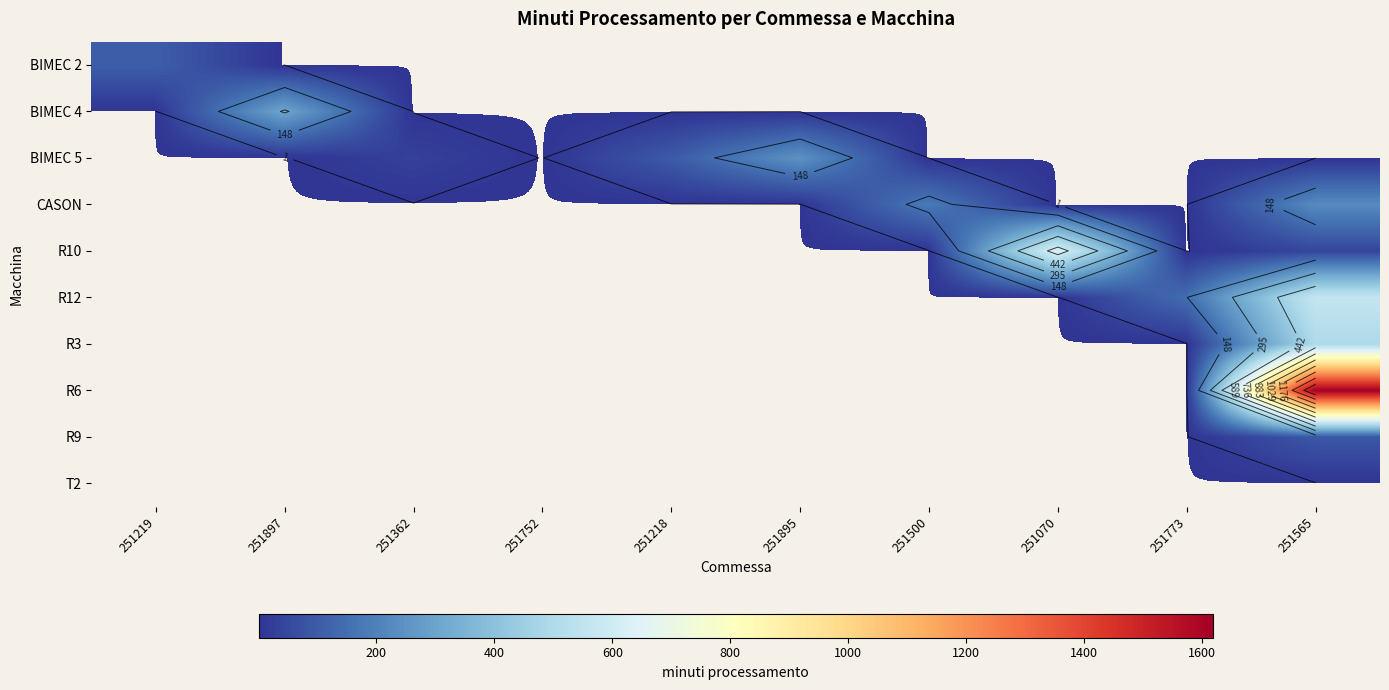

Which series has the largest range (max minus min)?

R6